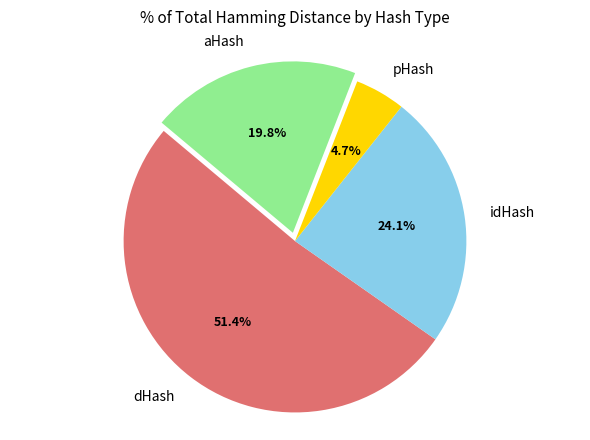

Does any single category account for the majority?

Yes